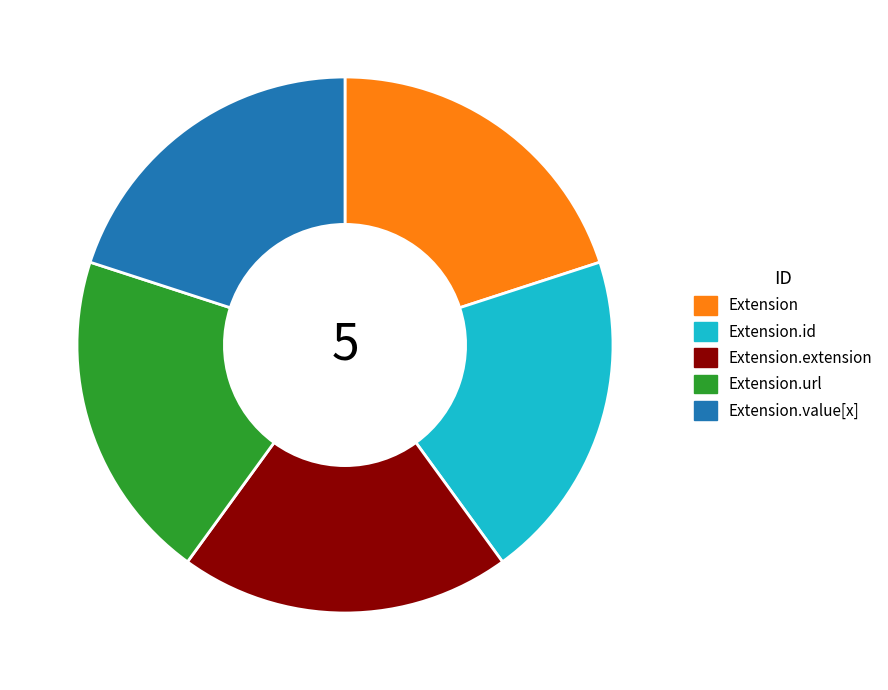

Combined, do Extension.value[x] and Extension.extension account for over 50%?

No